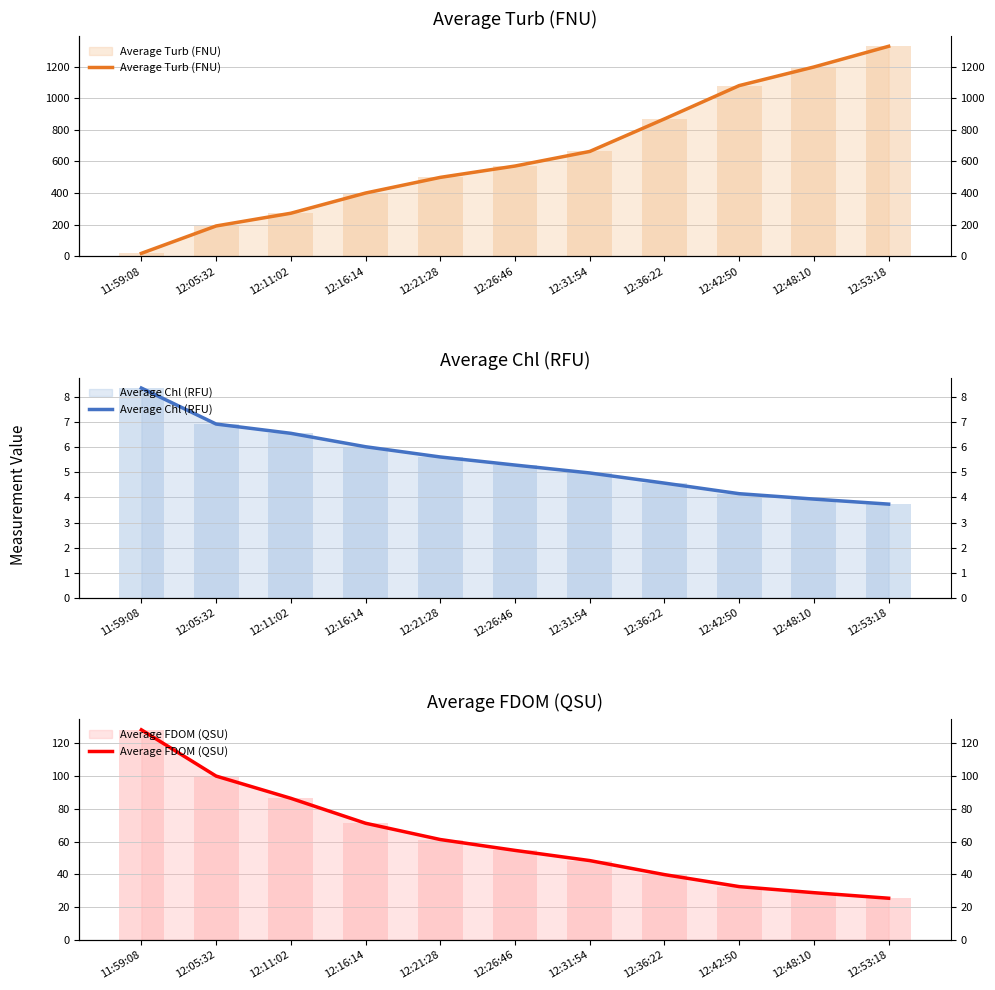

What is the label of the 5th bar from the right?

12:31:54